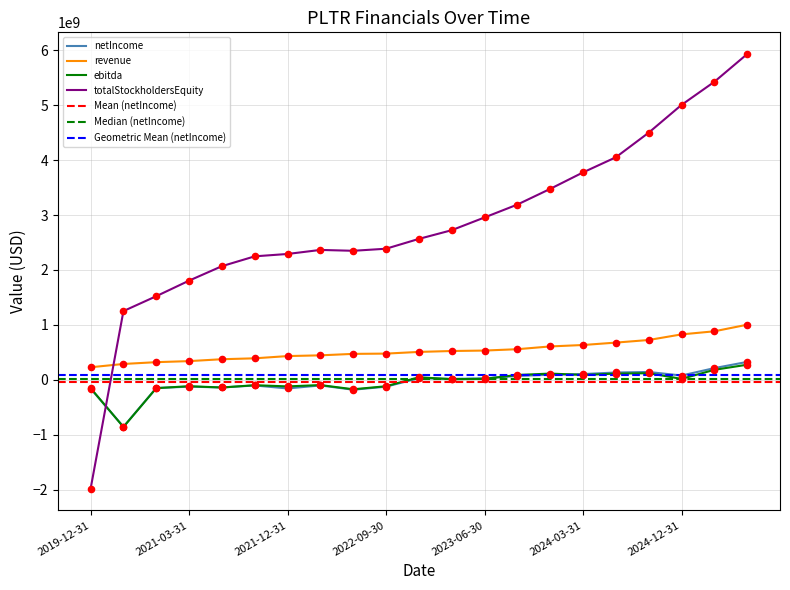

Is the value of totalStockholdersEquity at 2025-06-30 greater than the value of ebitda at 2022-03-31?

Yes